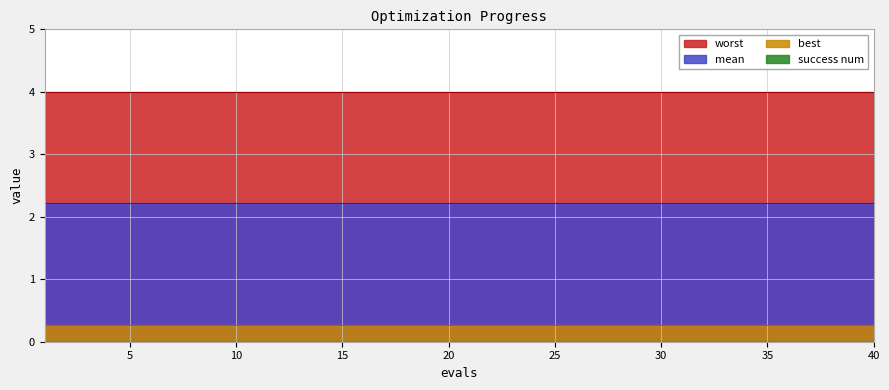

At which label is worst closest to 3?

1